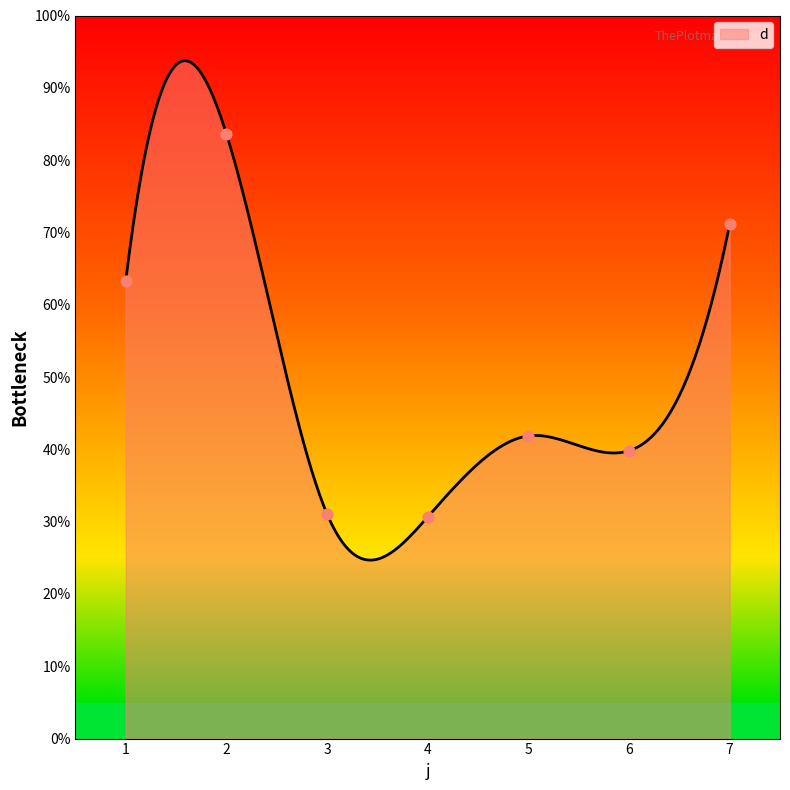

Between 7 and 4, which is larger?

7